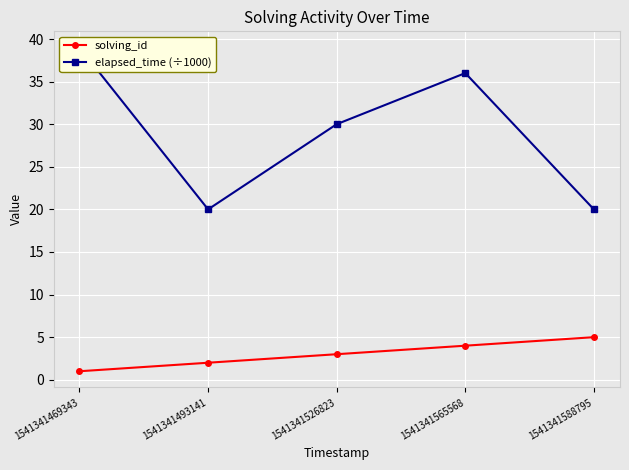

How many solving_id values are between 2 and 4?

3